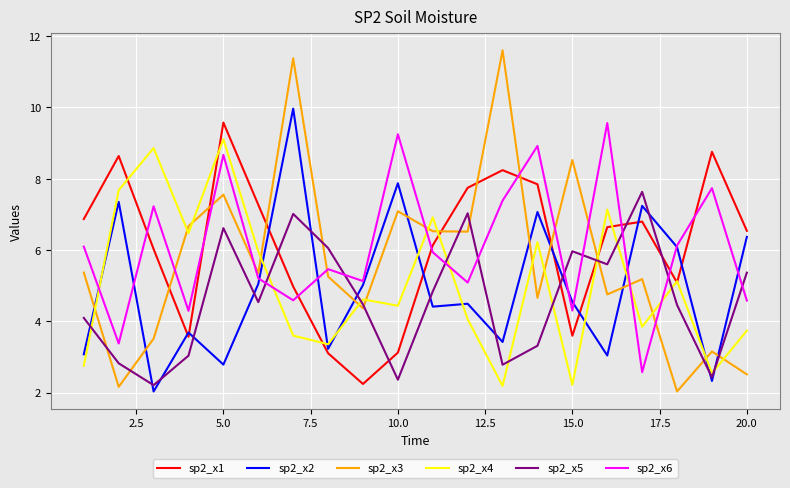

What is the smallest value displayed?

2.0